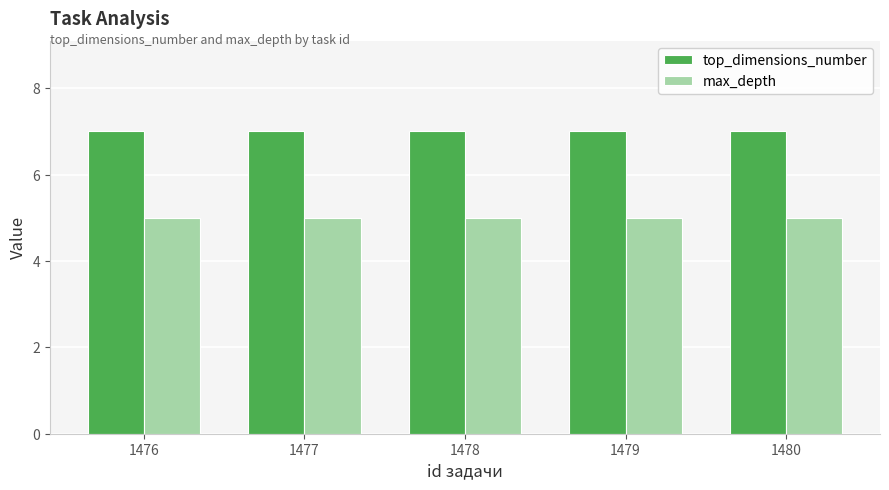

What is the maximum value for top_dimensions_number?

7